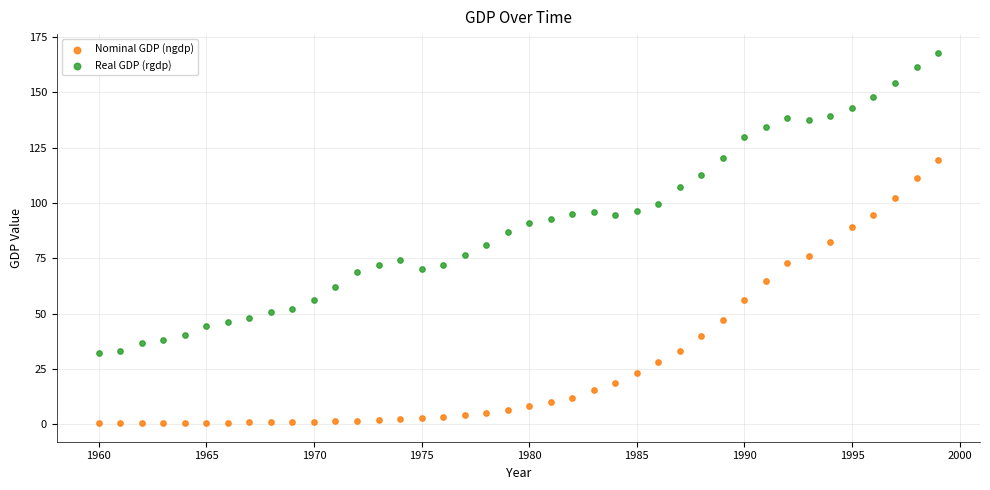

What is the X range (max minus min) for the scatter plot?

39.0